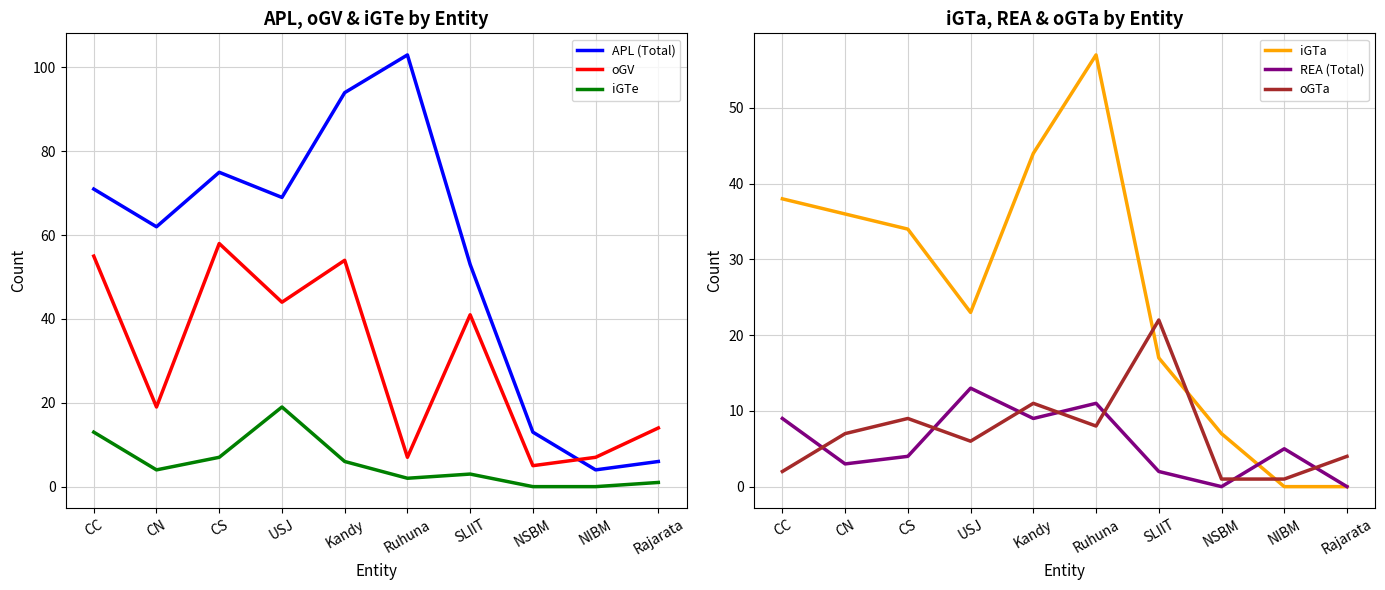

Which series ends up on top after the final intersection of iGTe and REA (Total)?

iGTe